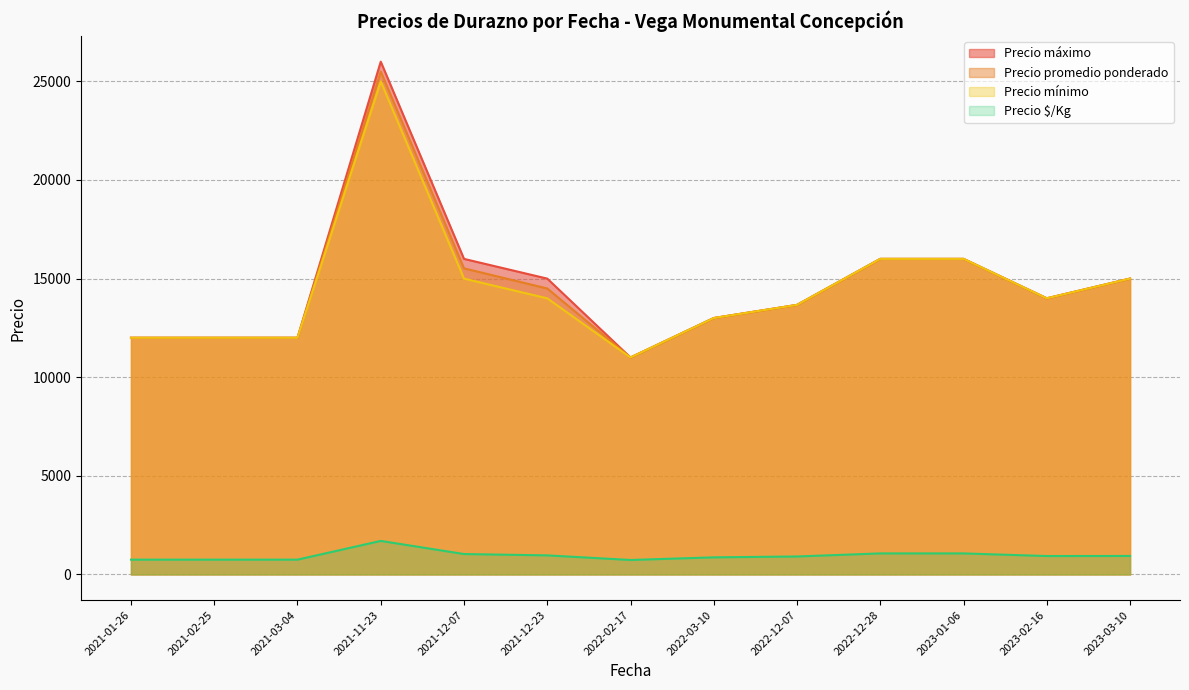

What is the spread (max minus min) of values at 2021-03-04?

11250.0